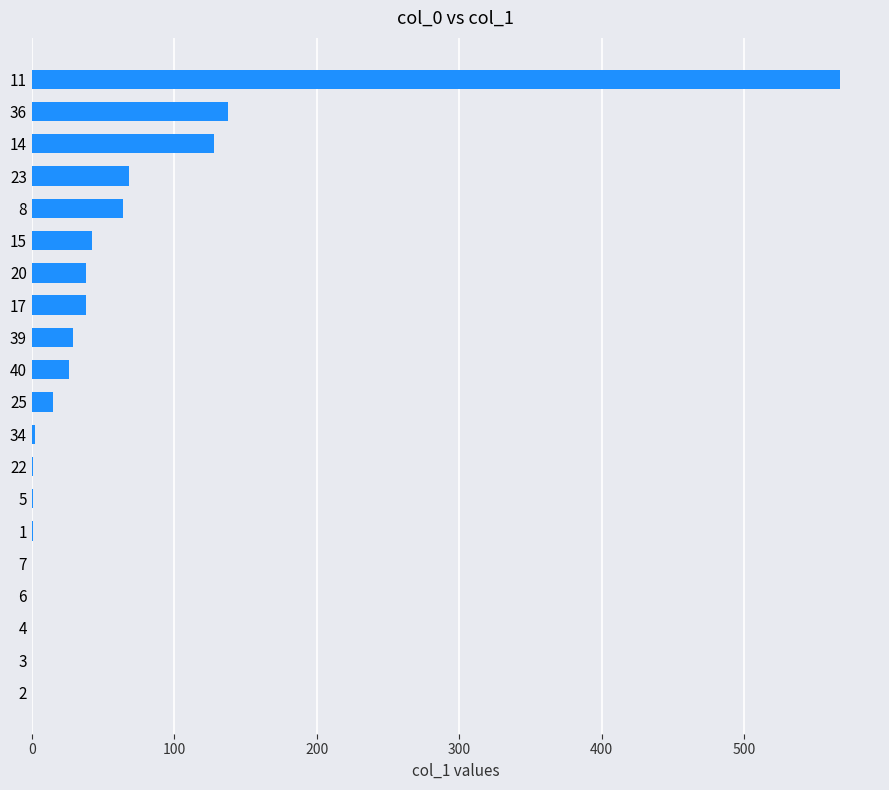

Count the number of categories in the chart.

20